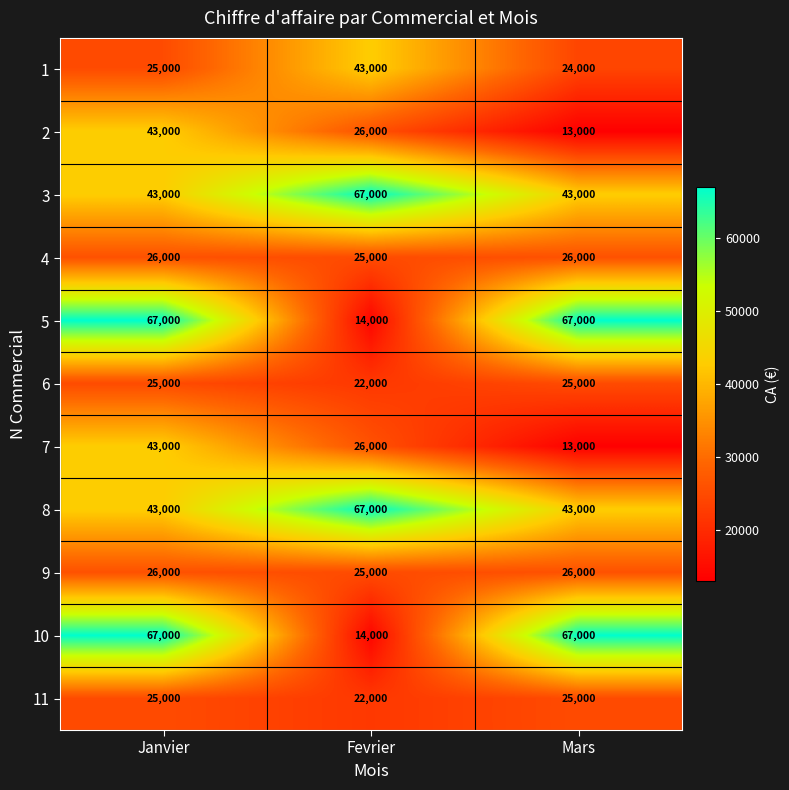

The value of 2 at Mars is 13000. True or false?

True